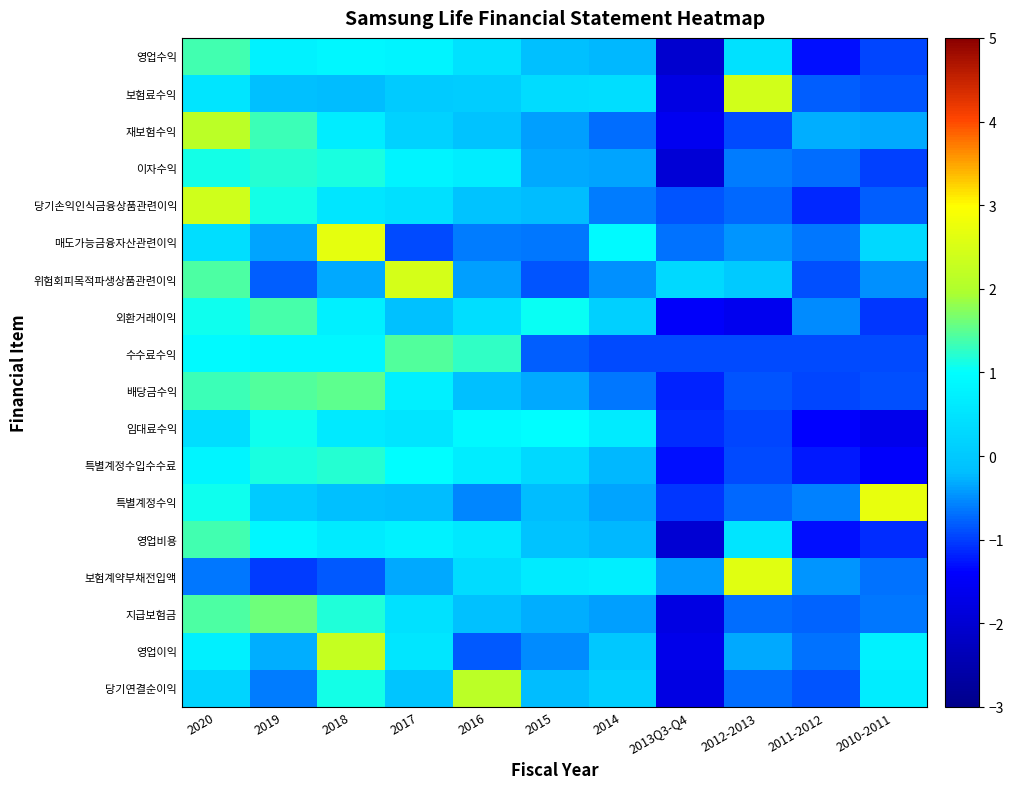

Count the number of data series in this chart.

18